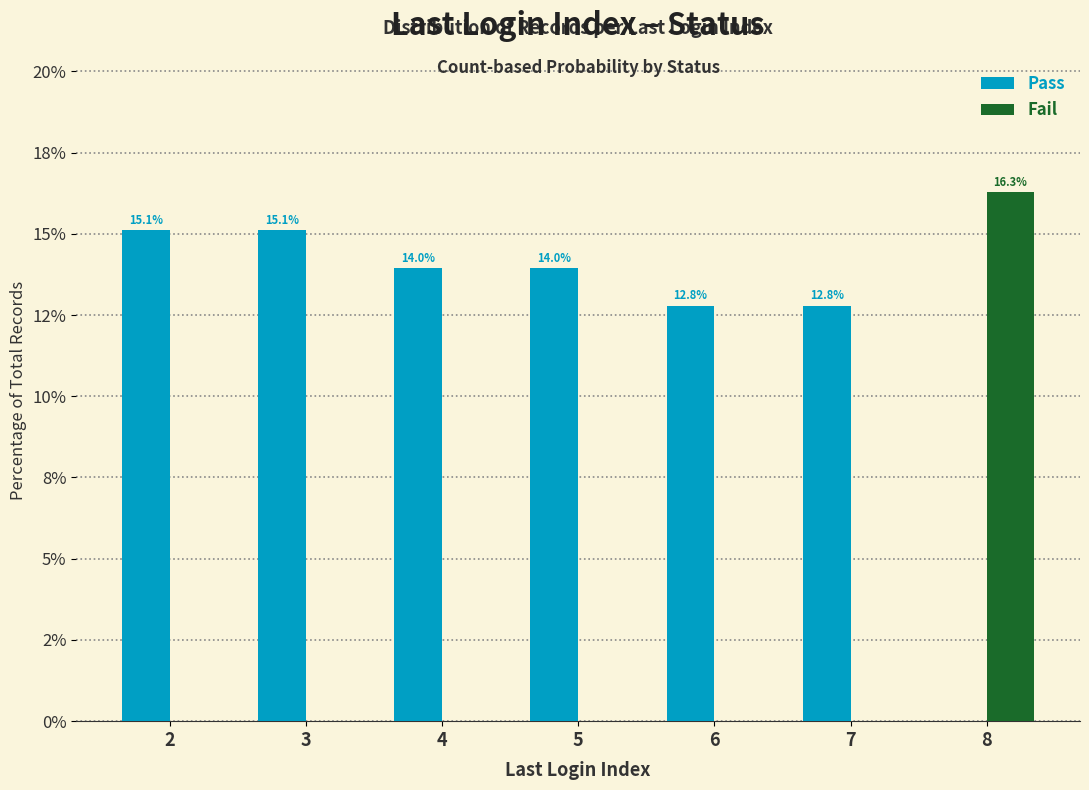

At how many categories does at least one series exceed 15?

3